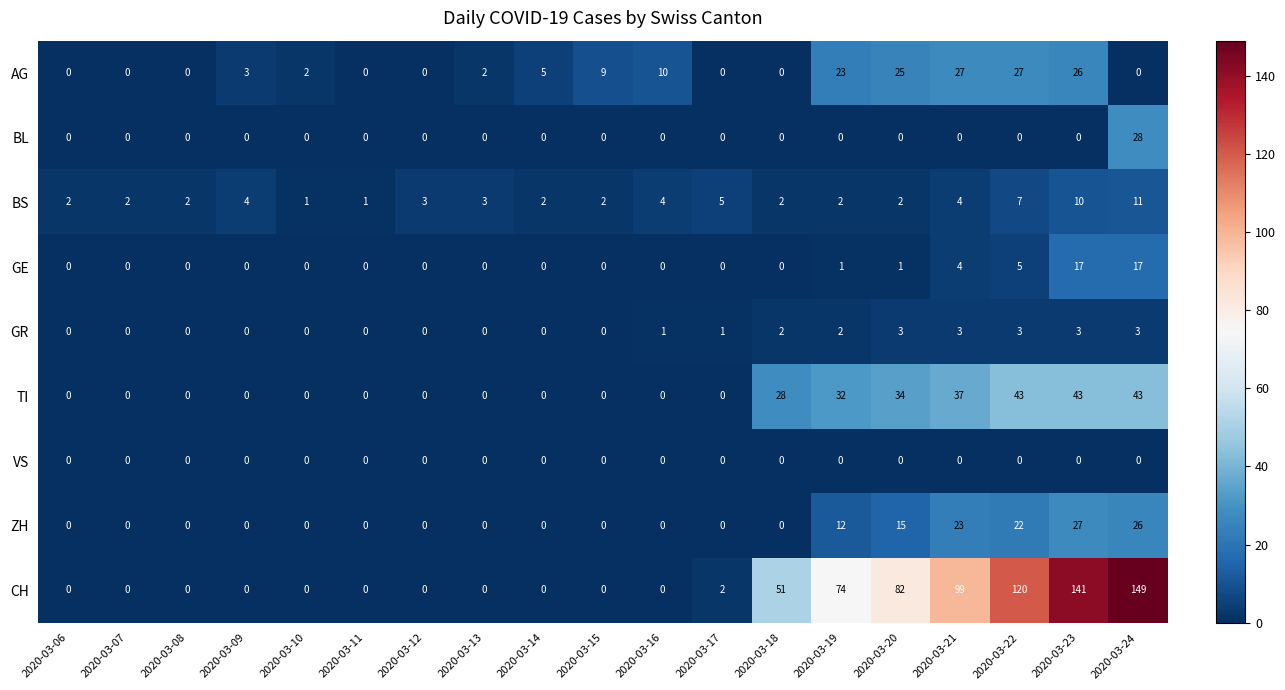

At which category is the sum across all series the highest?

2020-03-24